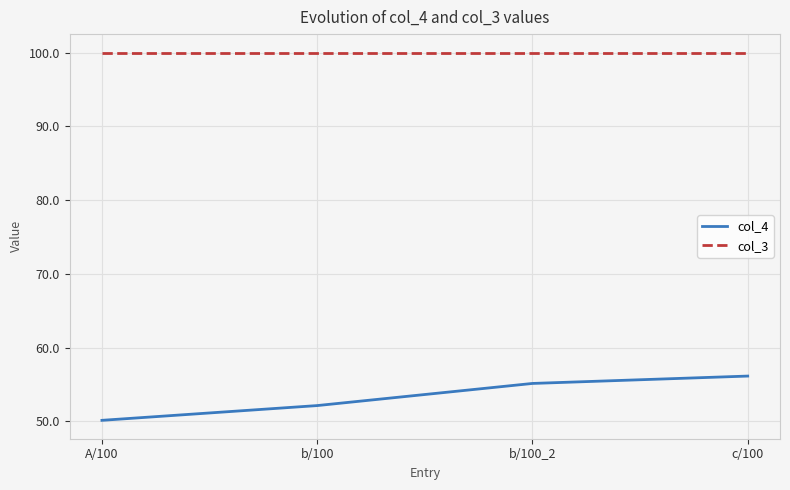

At c/100, list the series in order from smallest to largest.

col_4, col_3